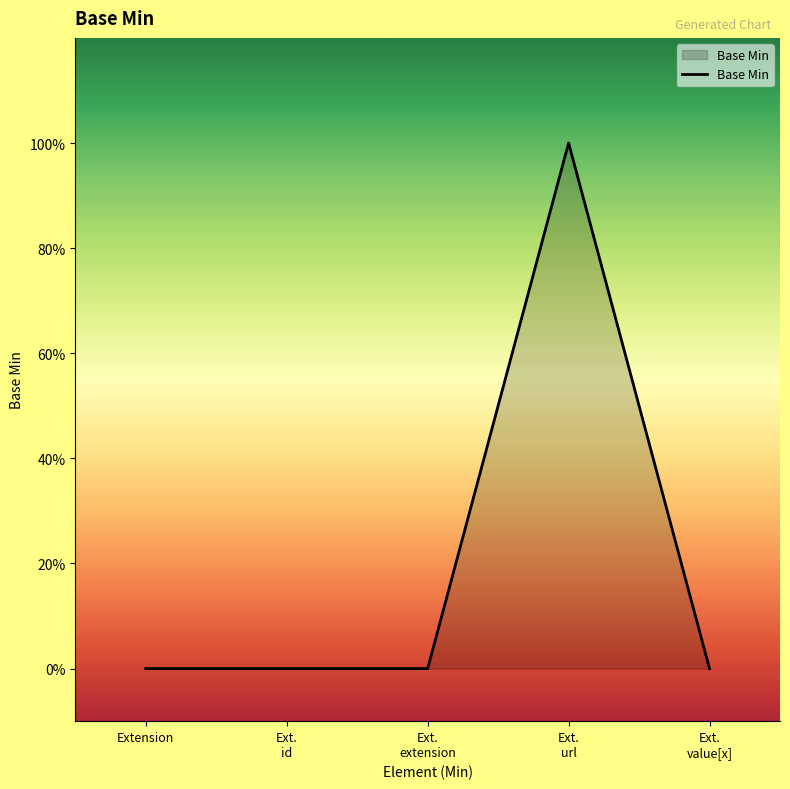

Reading left to right, transcribe all the data shown in this chart.

Extension=0	Ext.
id=0	Ext.
extension=0	Ext.
url=1	Ext.
value[x]=0